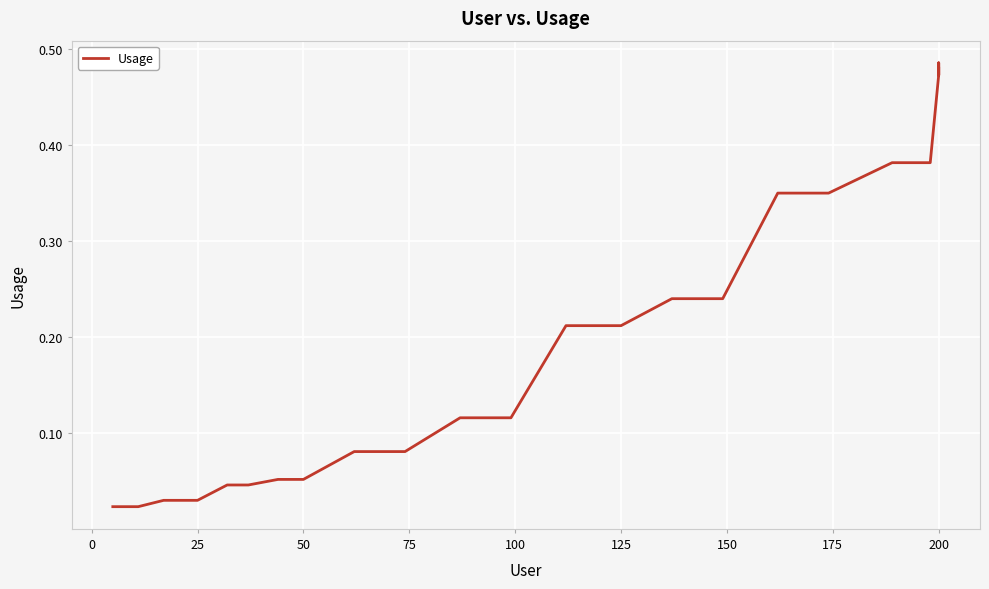

True or false: there are more than 0 points higher than both neighbors.

False